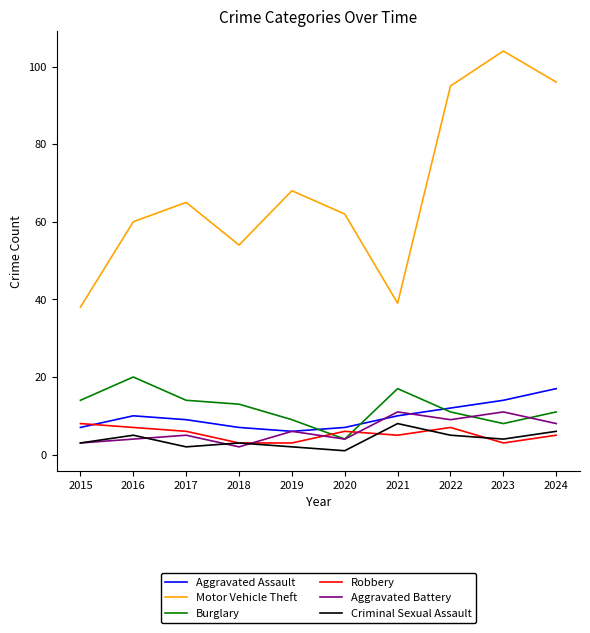

True or false: Aggravated Battery and Motor Vehicle Theft intersect in this chart.

False